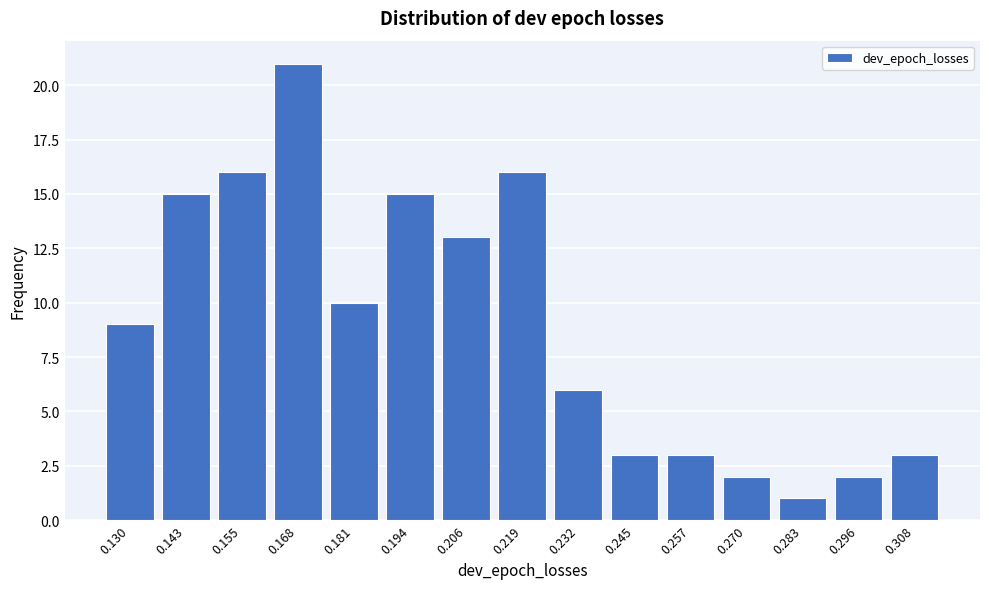

Reading left to right, transcribe all the data shown in this chart.

0.130=9	0.143=15	0.155=16	0.168=21	0.181=10	0.194=15	0.206=13	0.219=16	0.232=6	0.245=3	0.257=3	0.270=2	0.283=1	0.296=2	0.308=3